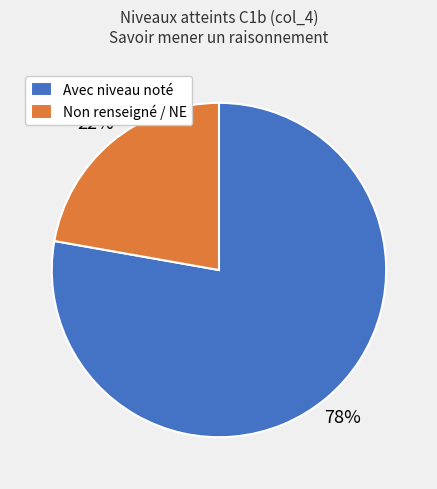

To the nearest percent, what is the difference between the largest and smallest slice percentages?

56%